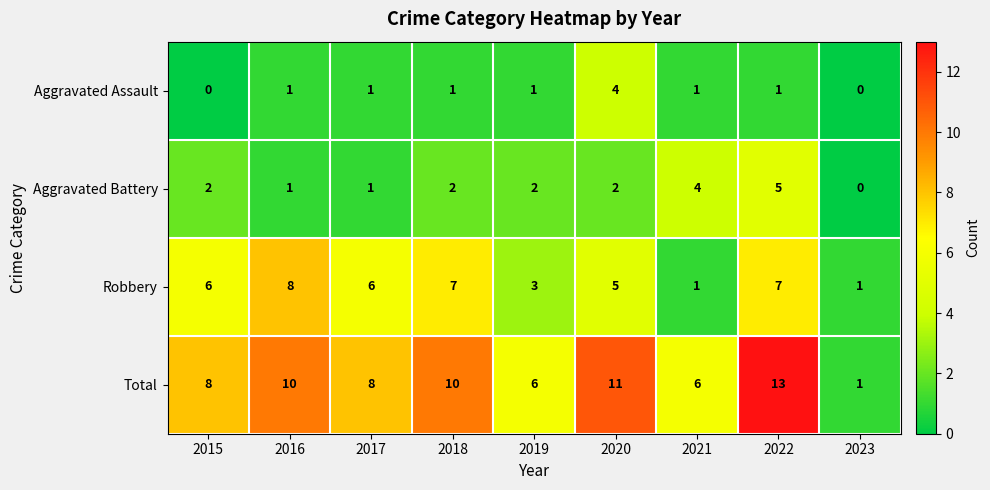

What is the maximum value shown in the chart?

13